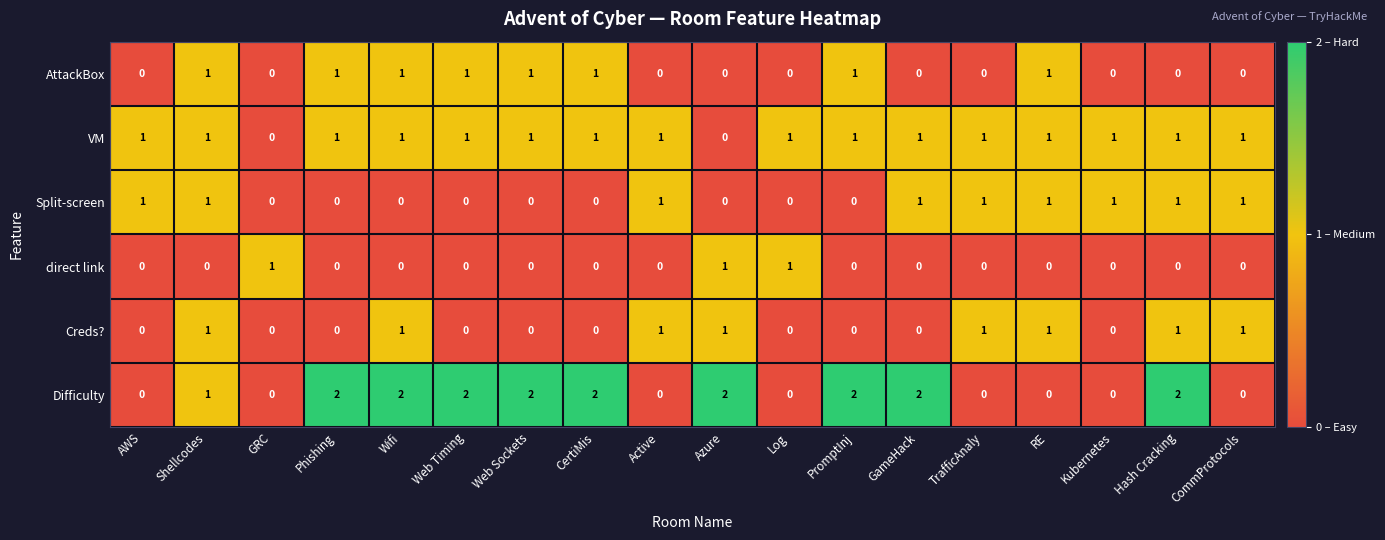

The value of direct link at TrafficAnaly is 0. True or false?

True